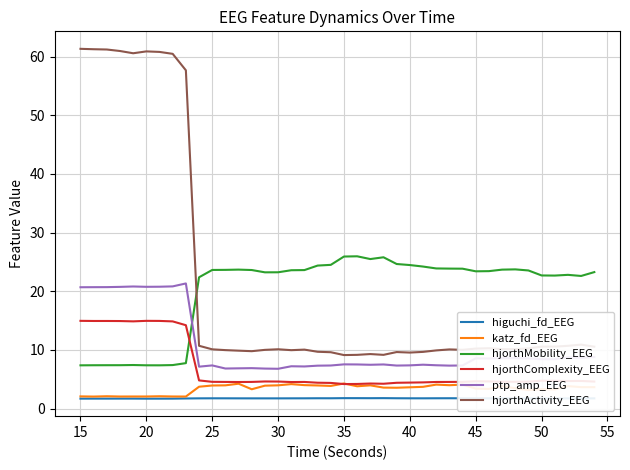

Which series has the widest spread of values?

hjorthActivity_EEG